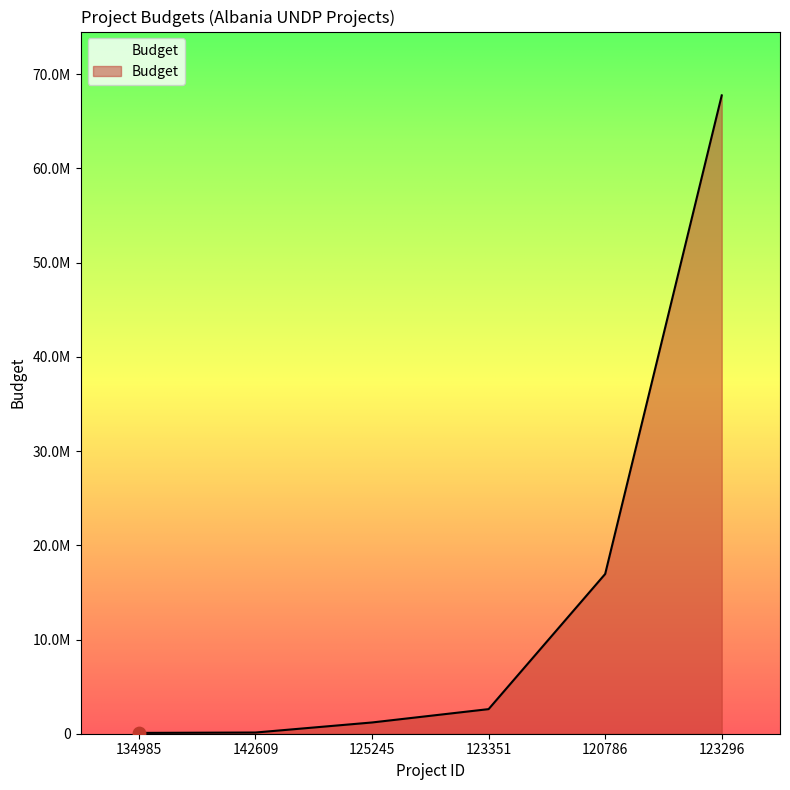

What is the change in value from 142609 to 123296?

+67625360.2